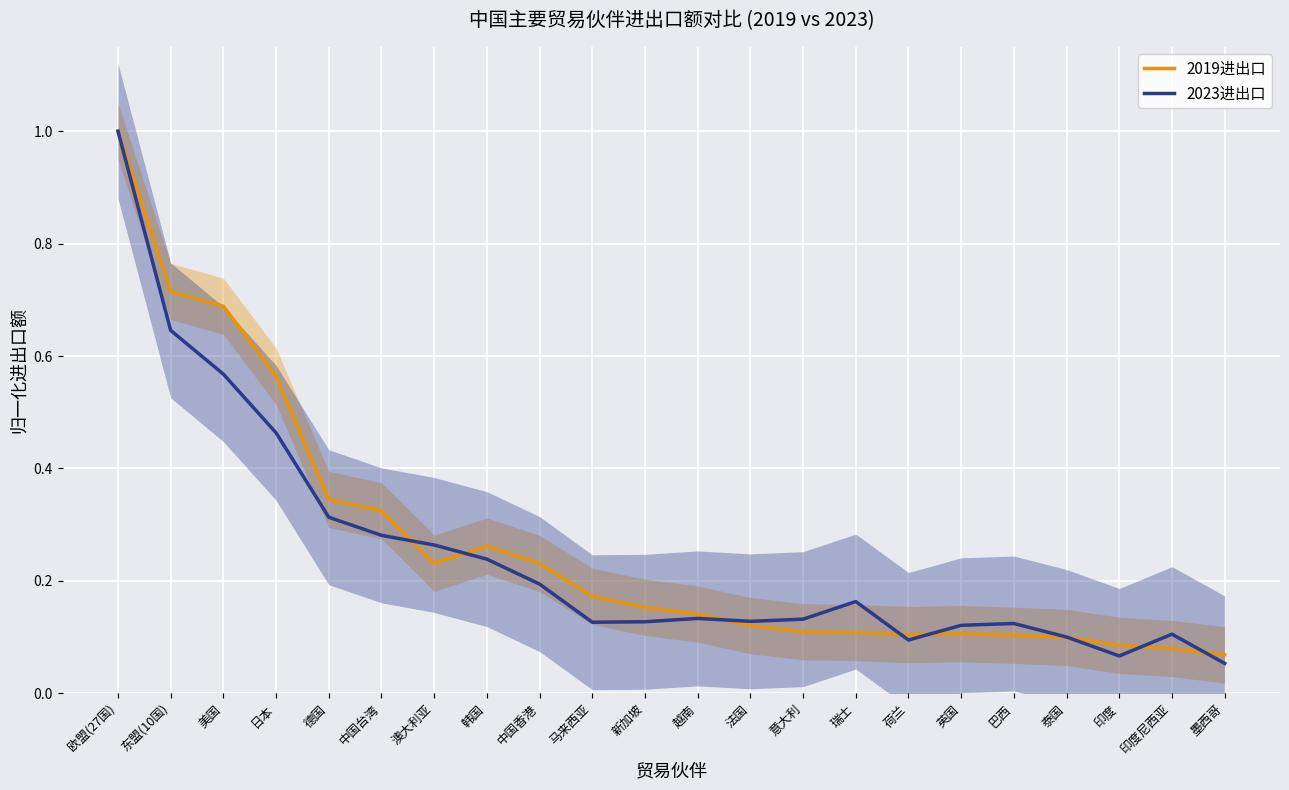

What is the total value across all series at 泰国?

0.2